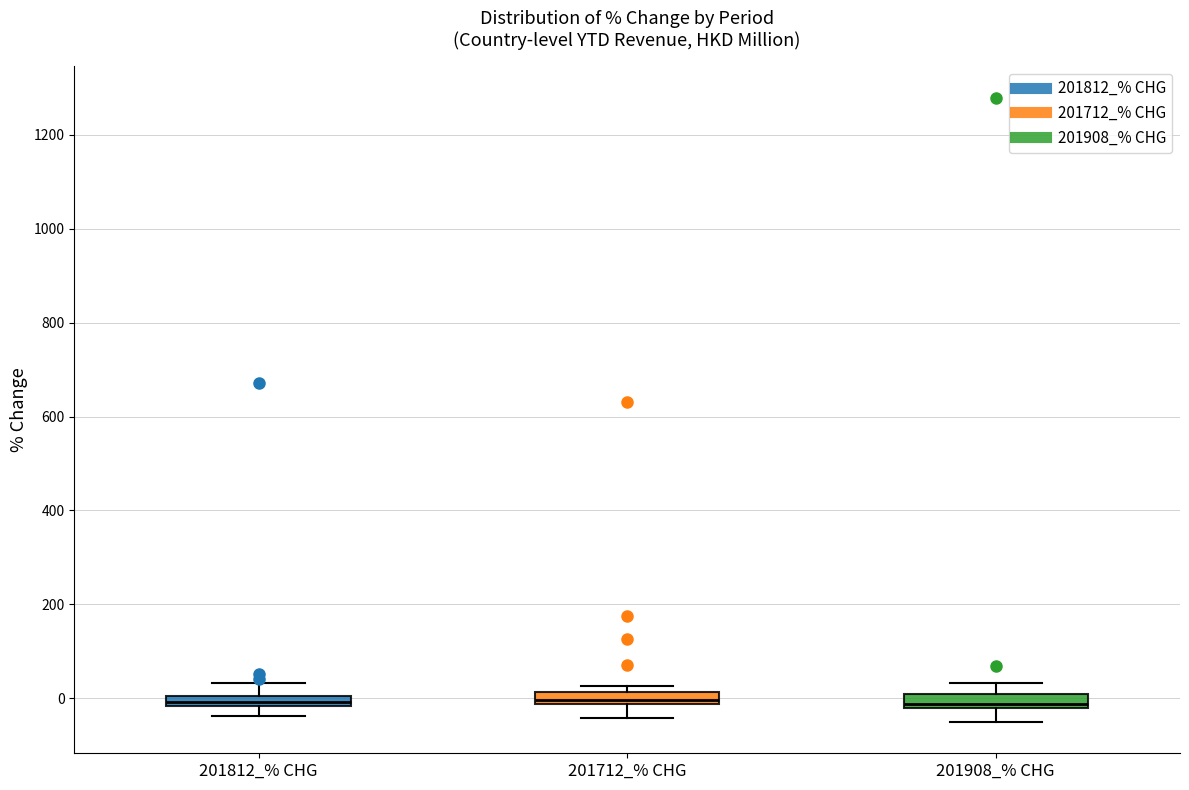

Where is the upper edge of the box for 201712_% CHG on the y-axis? The values are not printed on the chart, so give them approximately, as read against the axis.

20